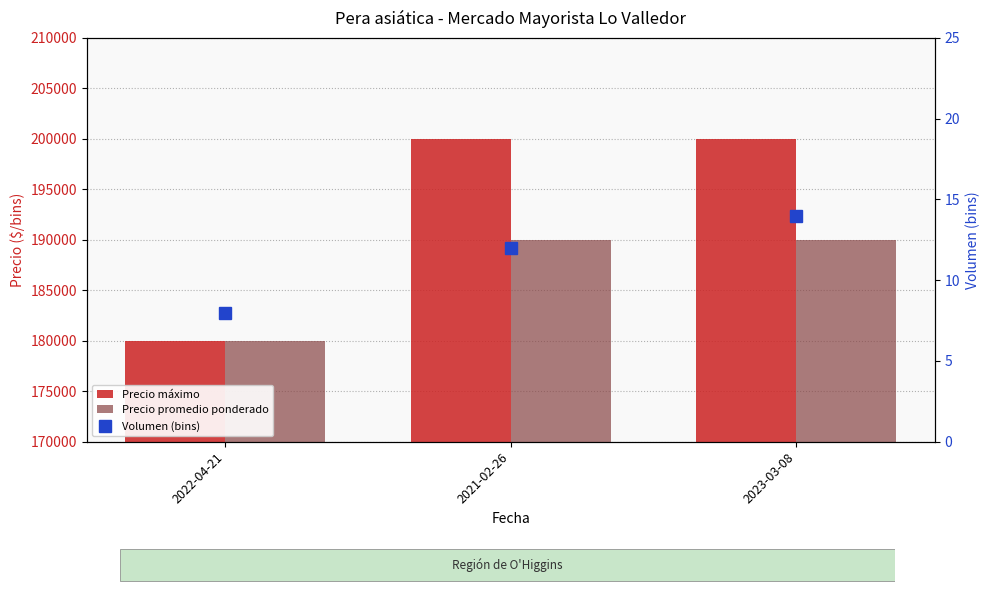

The value of Precio promedio ponderado at 2022-04-21 is 180000. True or false?

True